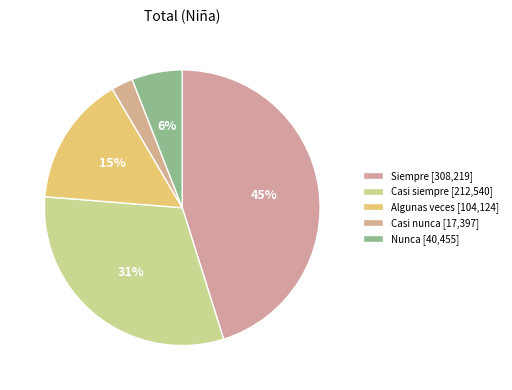

Does Casi nunca represent more than half of the total?

No